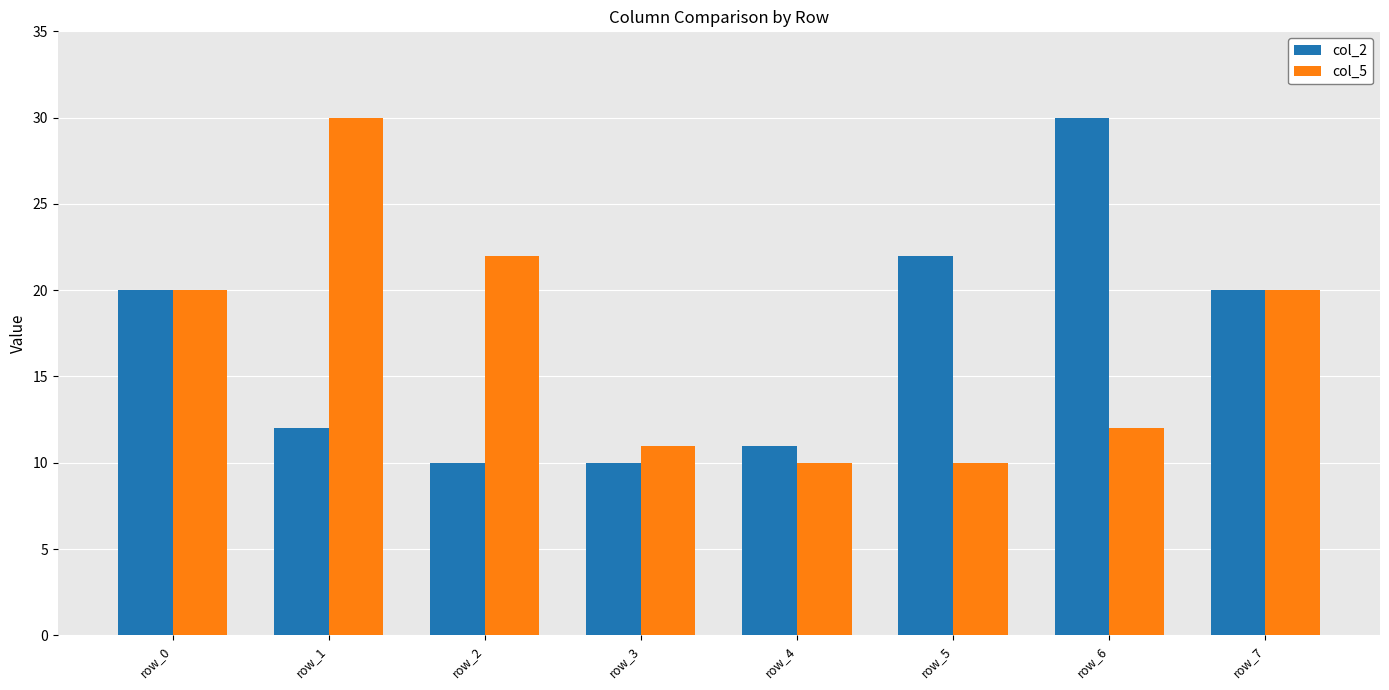

What are all the series names shown in the legend?

col_2, col_5